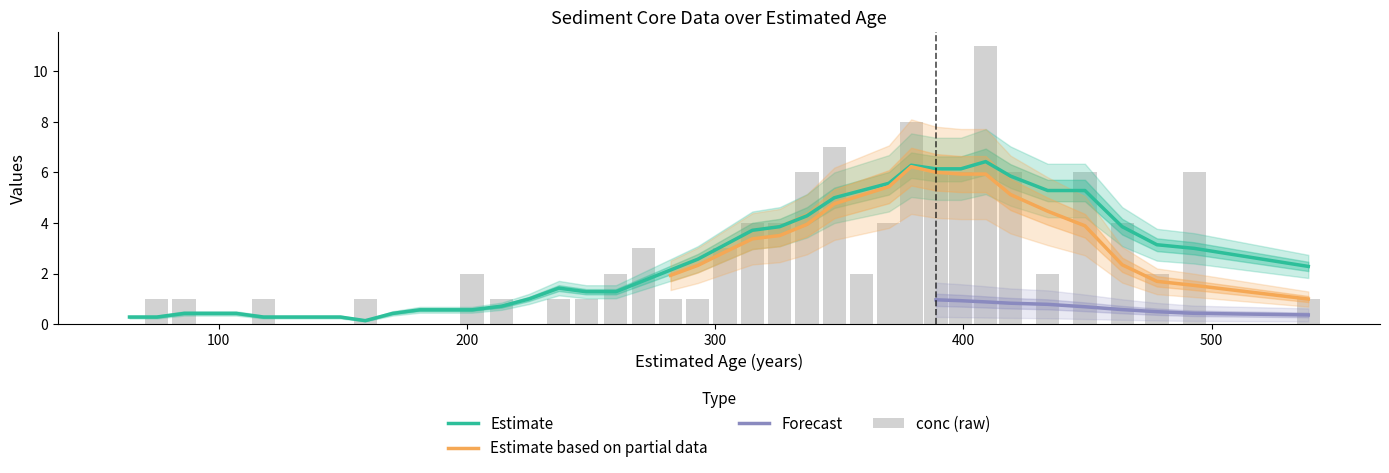

Which category has the highest value in the influx series?

409